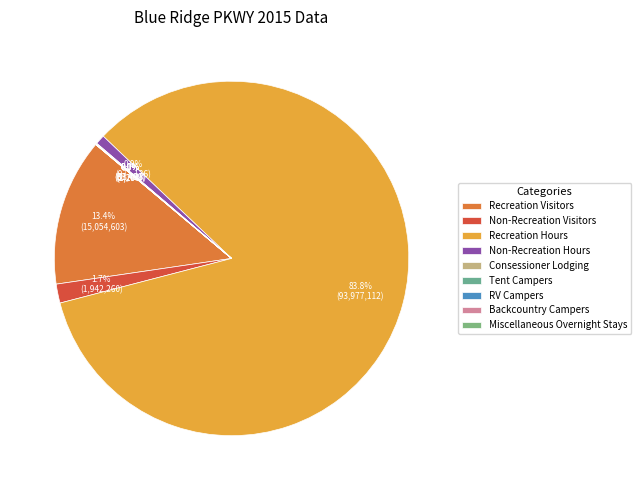

What is the majority slice?

Recreation Hours